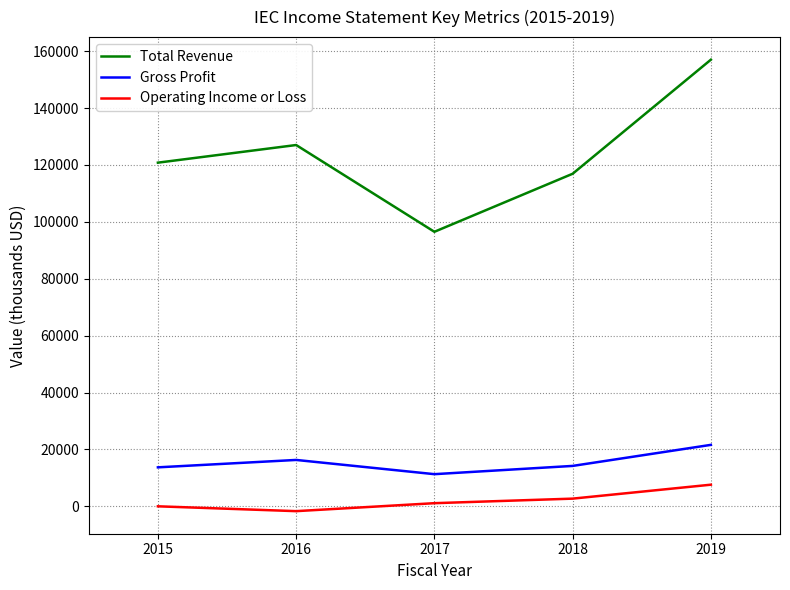

True or false: Operating Income or Loss and Gross Profit intersect in this chart.

False